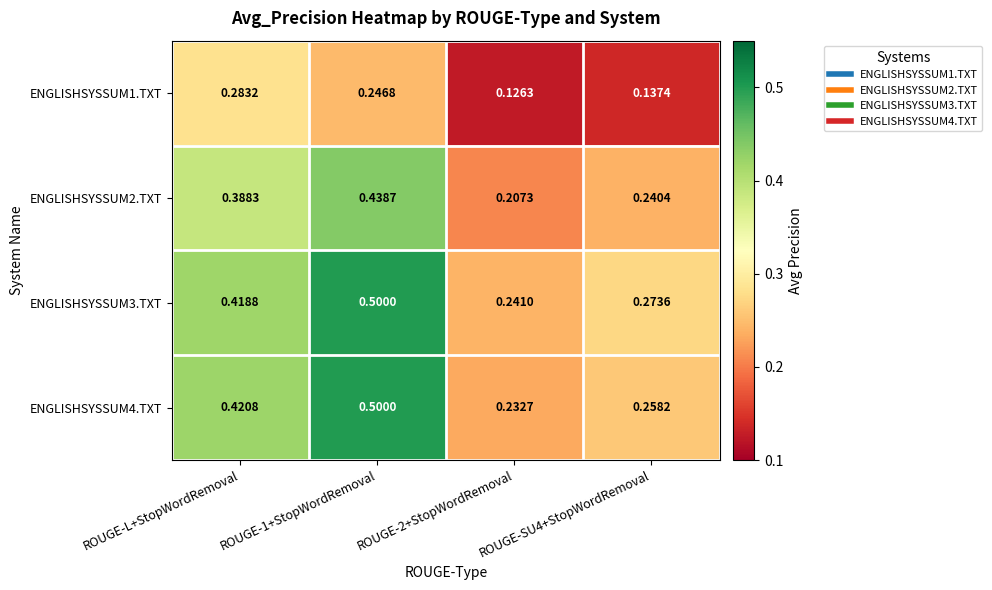

Which label corresponds to the smallest value in the chart?

ROUGE-2+StopWordRemoval